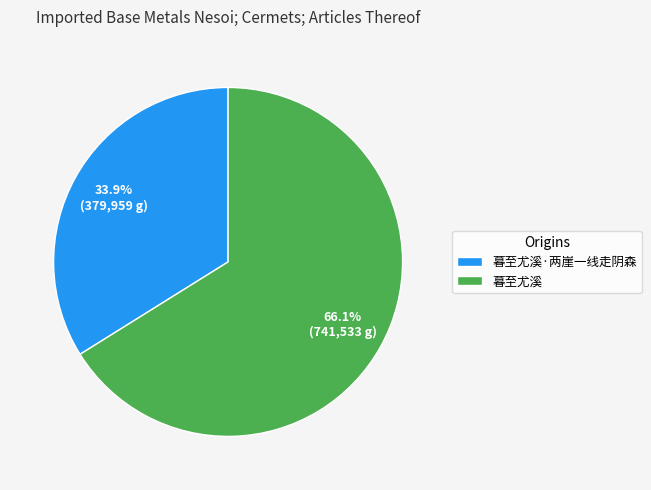

To the nearest percent, what is the average slice percentage?

50%